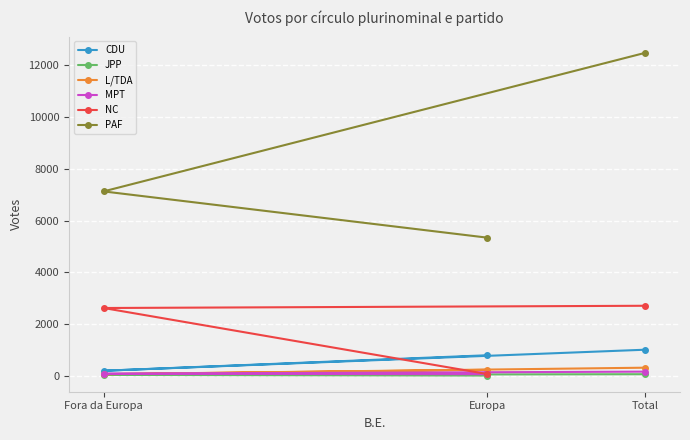

The value of L/TDA at Europa is 249. True or false?

True